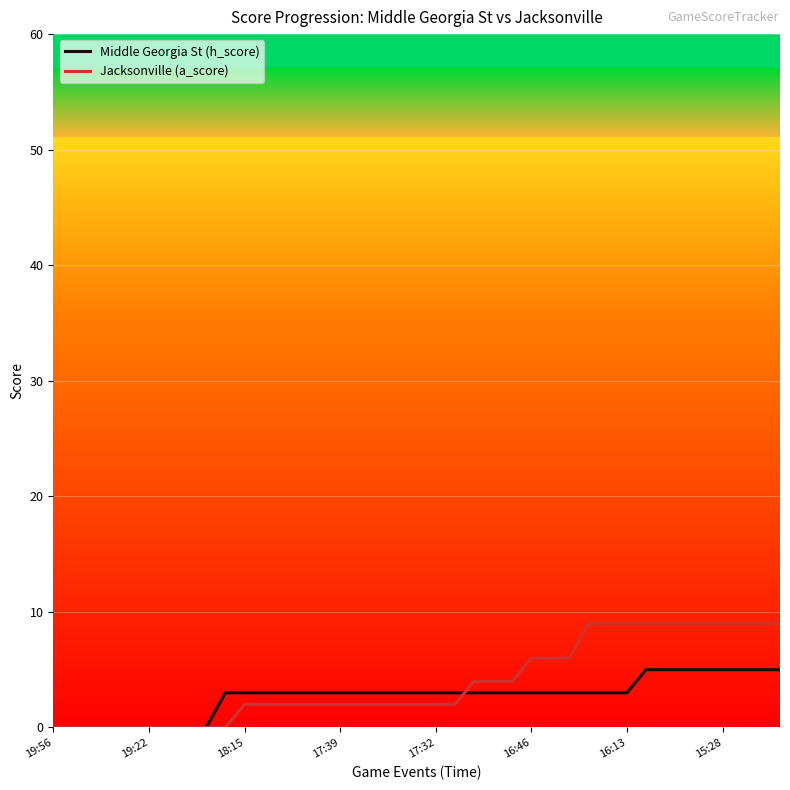

Reading left to right, list all the values displayed in this chart.

Middle Georgia St (h_score): 0	0	0	0	0	0	0	0	0	3	3	3	3	3	3	3	3	3	3	3	3	3	3	3	3	3	3	3	3	3	3	5	5	5	5	5	5	5	5
Jacksonville (a_score): 0	0	0	0	0	0	0	0	0	0	2	2	2	2	2	2	2	2	2	2	2	2	4	4	4	6	6	6	9	9	9	9	9	9	9	9	9	9	9